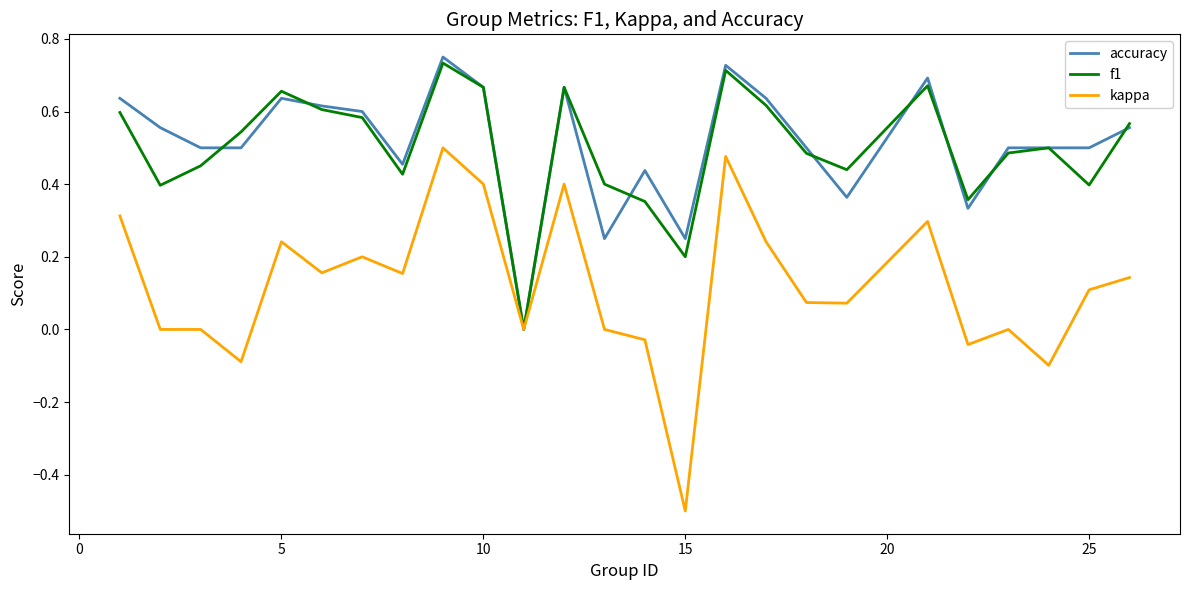

Which series has the widest spread of values?

kappa